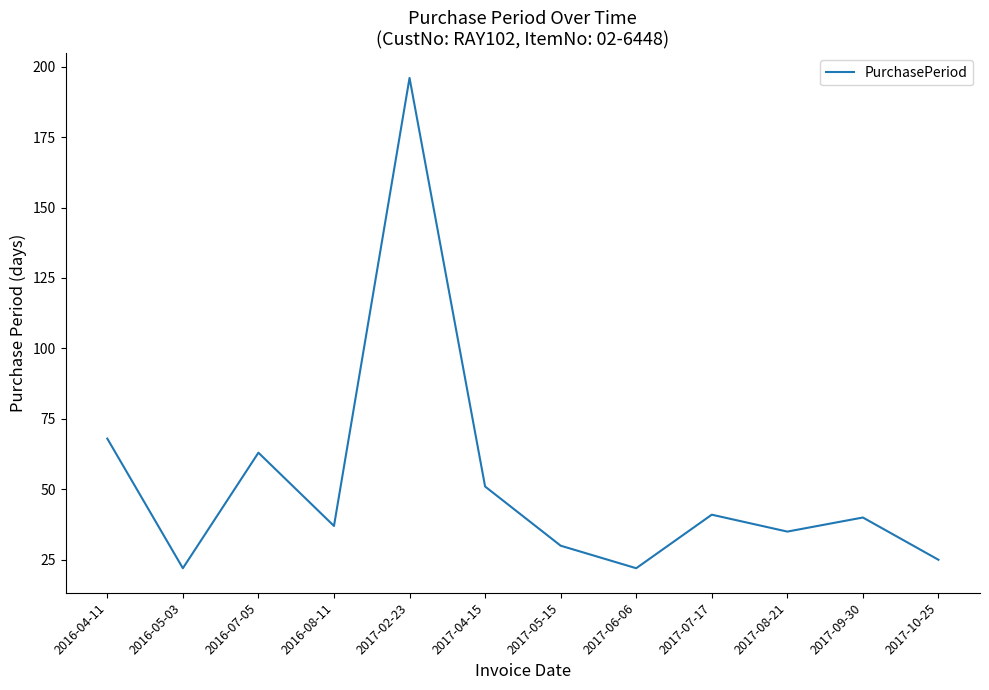

Read the value at 2017-09-30, to the nearest 10.

40